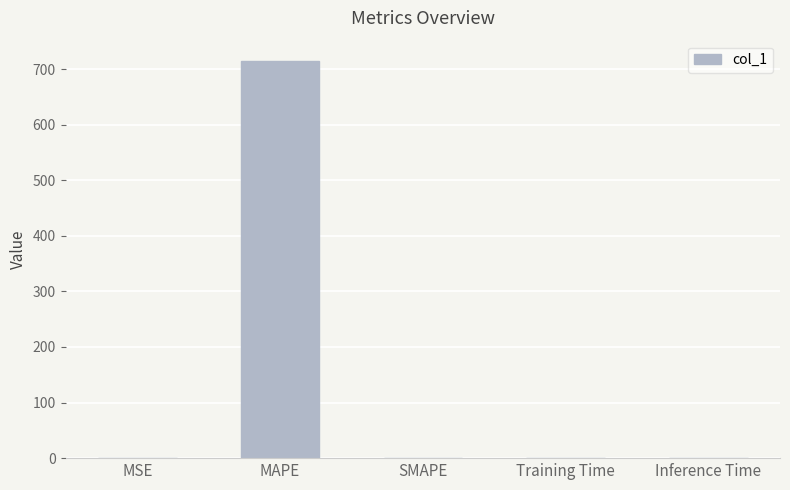

Are the bars grouped side by side (vs. stacked)?

No